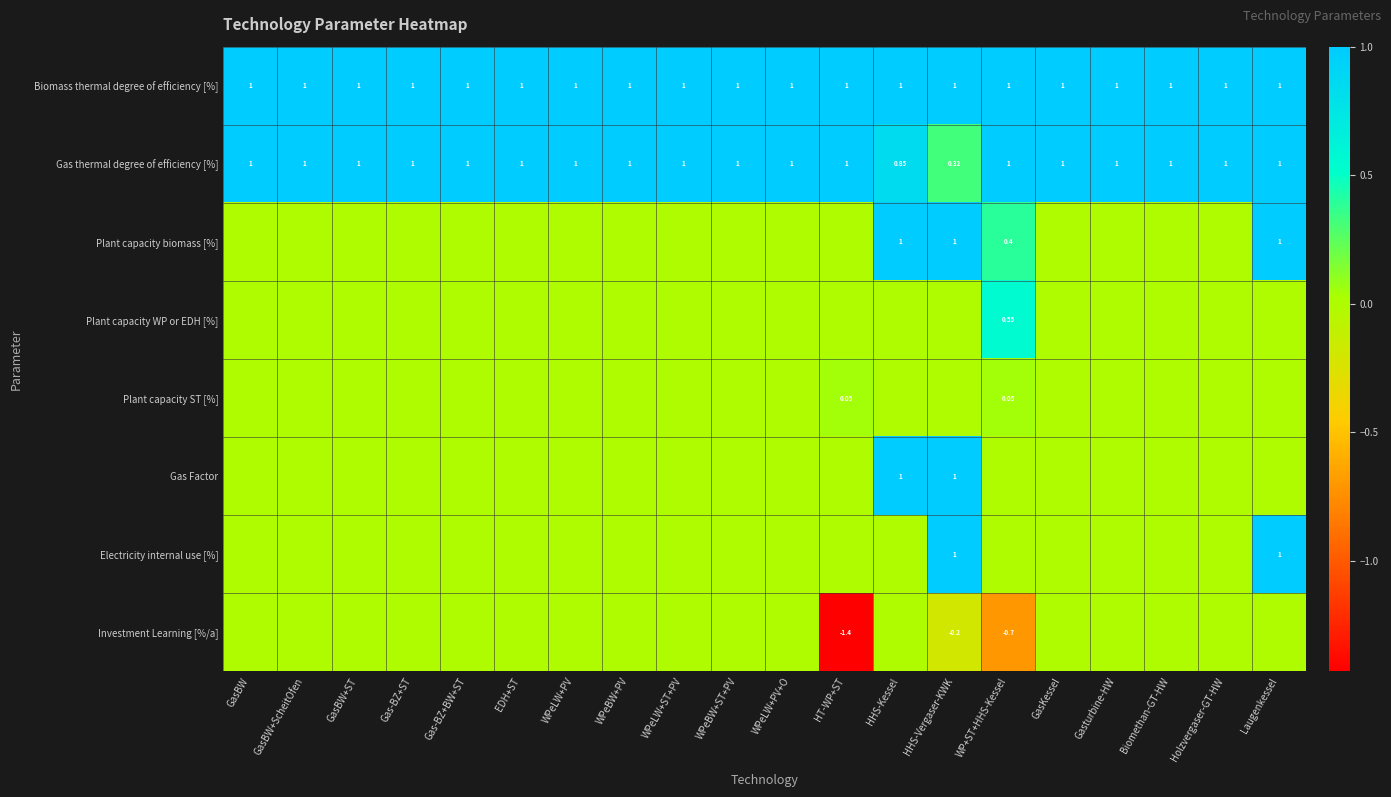

The value of Investment Learning [%/a] at Laugenkessel is 0.0. True or false?

True